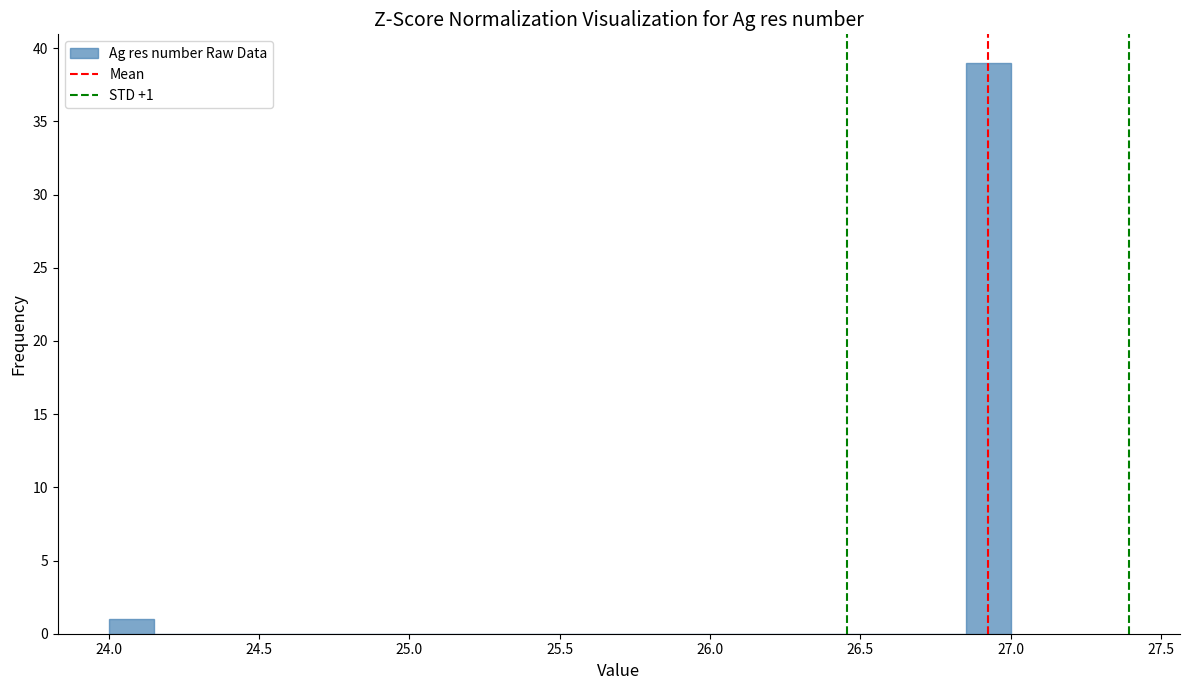

Around what value on the x-axis is the tallest bar? Give the approximate position of its centre, as read against the axis.

26.95